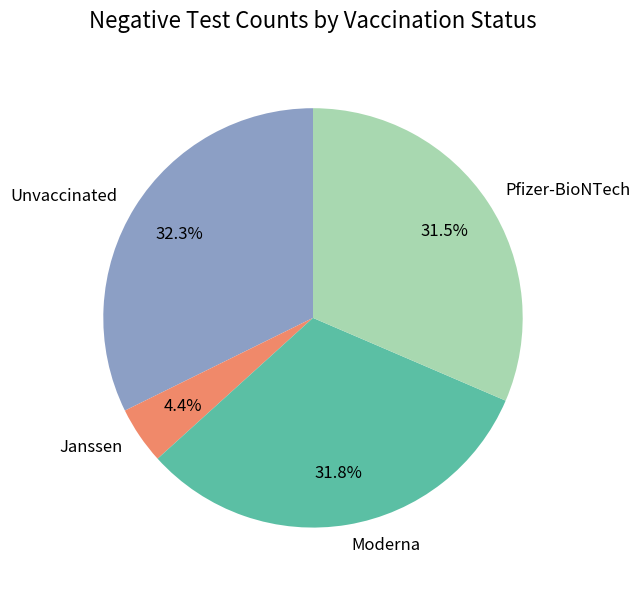

What is the smallest slice in the pie chart?

Janssen